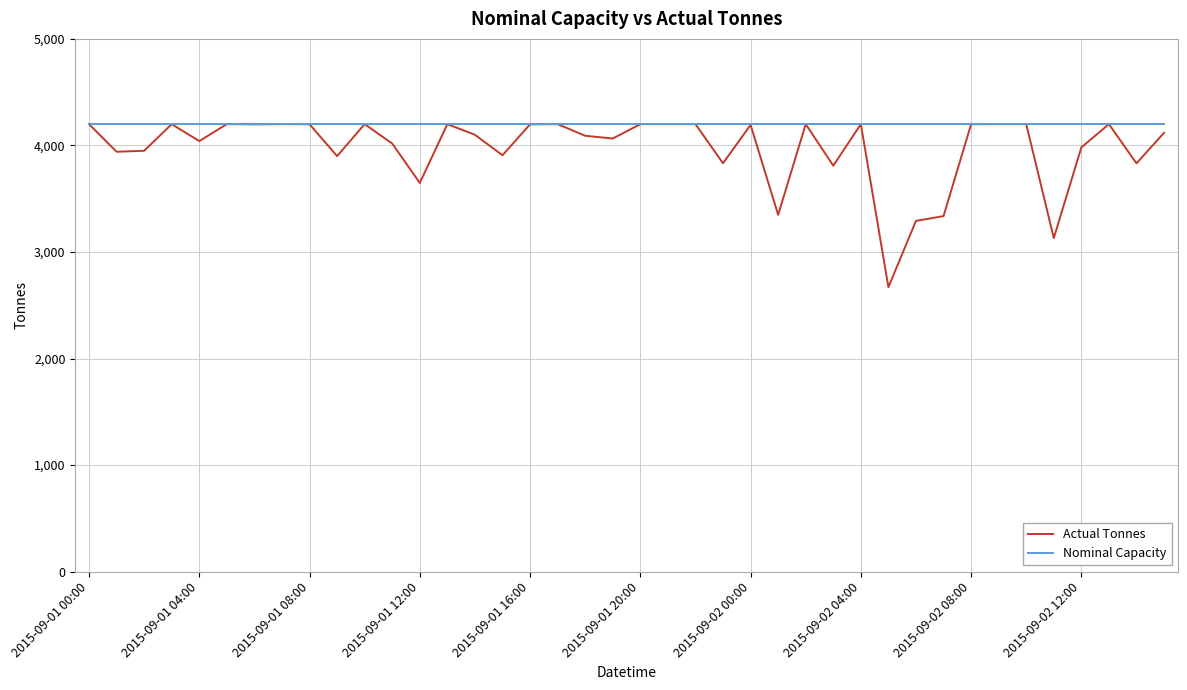

List the series in order of their overall mean, lowest first.

Actual Tonnes, Nominal Capacity